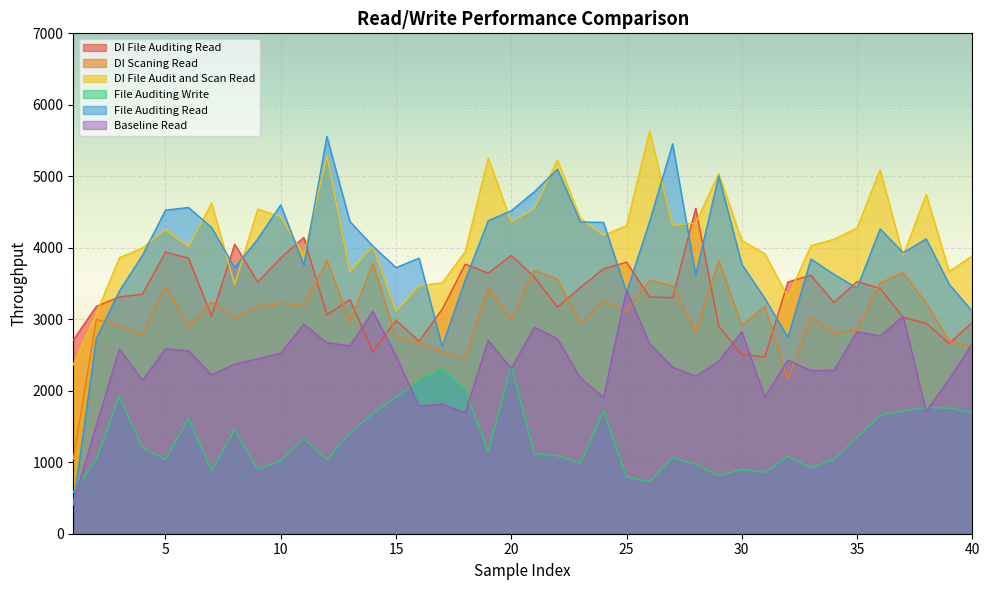

Does the chart display data point markers on the line(s)?

No